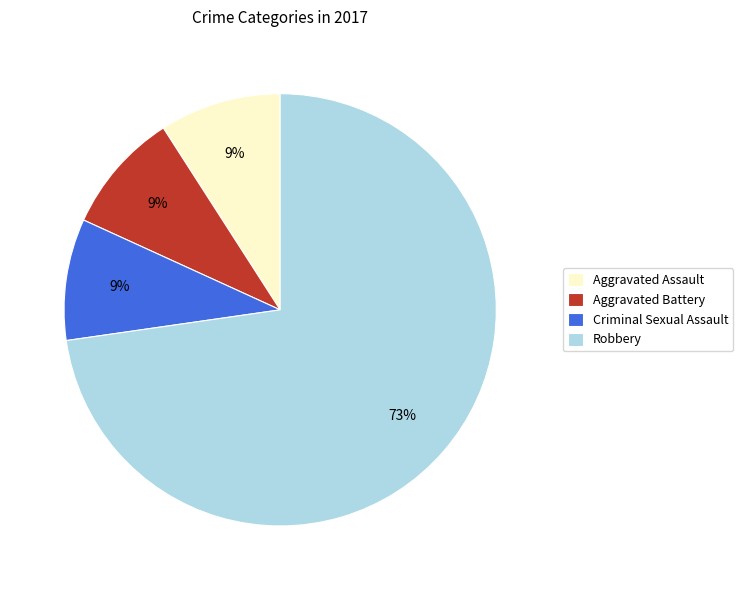

Is there a majority slice in this chart?

Yes